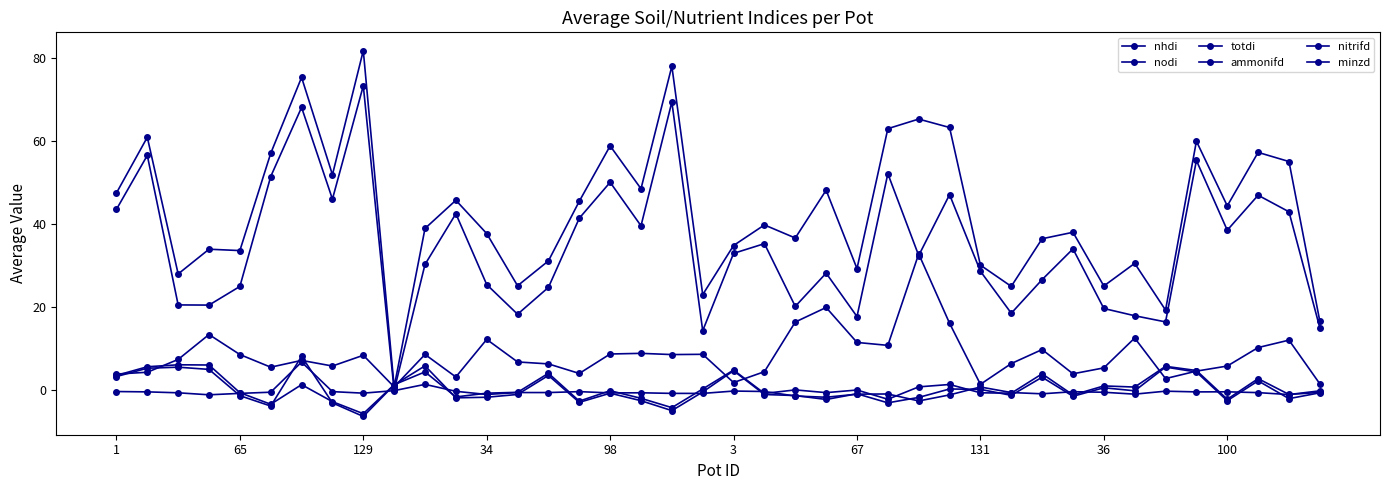

Does the chart have visible grid lines?

No